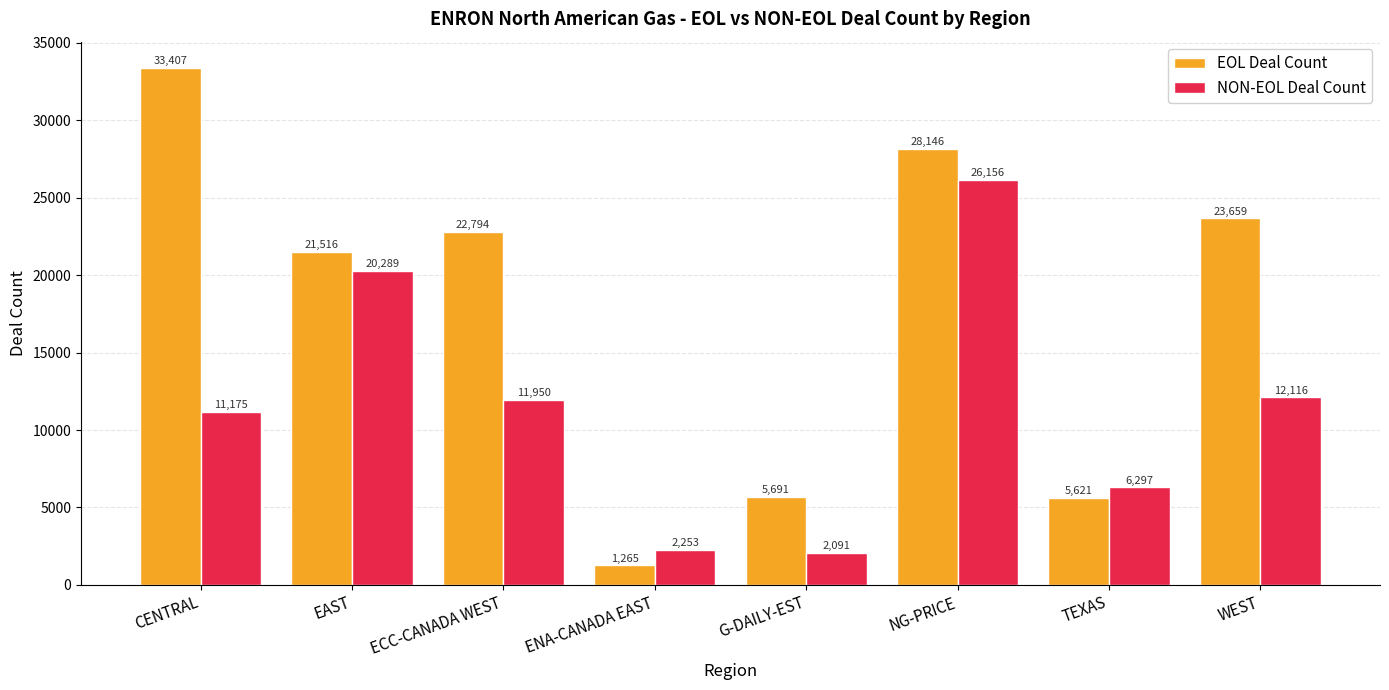

Reading left to right, transcribe all the data shown in this chart.

EOL Deal Count: CENTRAL=33407	EAST=21516	ECC-CANADA WEST=22794	ENA-CANADA EAST=1265	G-DAILY-EST=5691	NG-PRICE=28146	TEXAS=5621	WEST=23659
NON-EOL Deal Count: CENTRAL=11175	EAST=20289	ECC-CANADA WEST=11950	ENA-CANADA EAST=2253	G-DAILY-EST=2091	NG-PRICE=26156	TEXAS=6297	WEST=12116